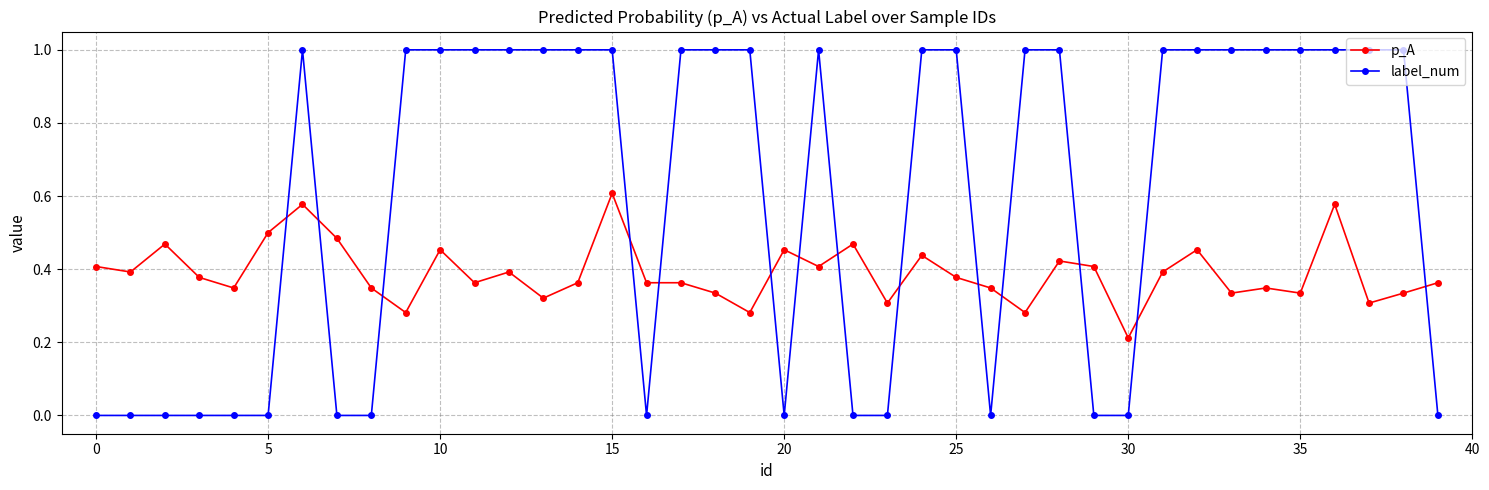

True or false: p_A has more than 1 interior local peaks.

True